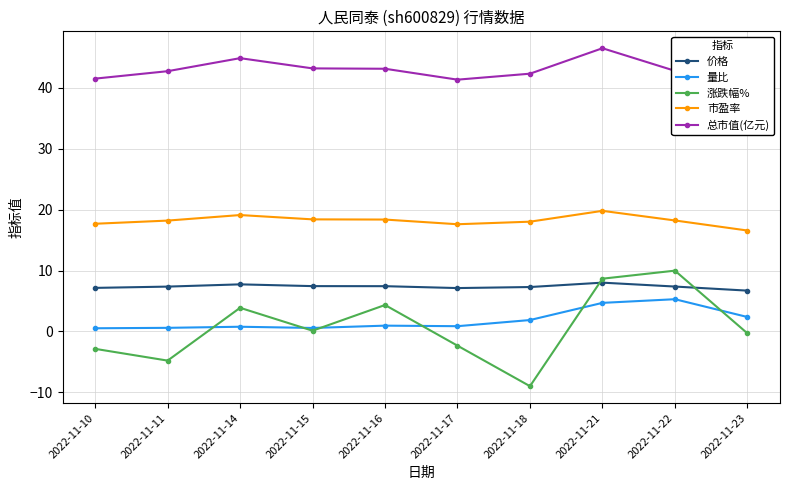

Reading left to right, what are all the values shown in this chart?

价格: 7.2	7.4	7.7	7.5	7.4	7.1	7.3	8.0	7.4	6.7
量比: 0.5	0.6	0.8	0.6	1.0	0.9	1.9	4.7	5.3	2.4
涨跌幅%: -2.9	-4.8	3.9	0.1	4.3	-2.3	-9.0	8.7	10.0	-0.3
市盈率: 17.7	18.2	19.1	18.4	18.4	17.6	18.0	19.8	18.2	16.6
总市值(亿元): 41.5	42.7	44.9	43.2	43.1	41.4	42.3	46.5	42.8	38.9